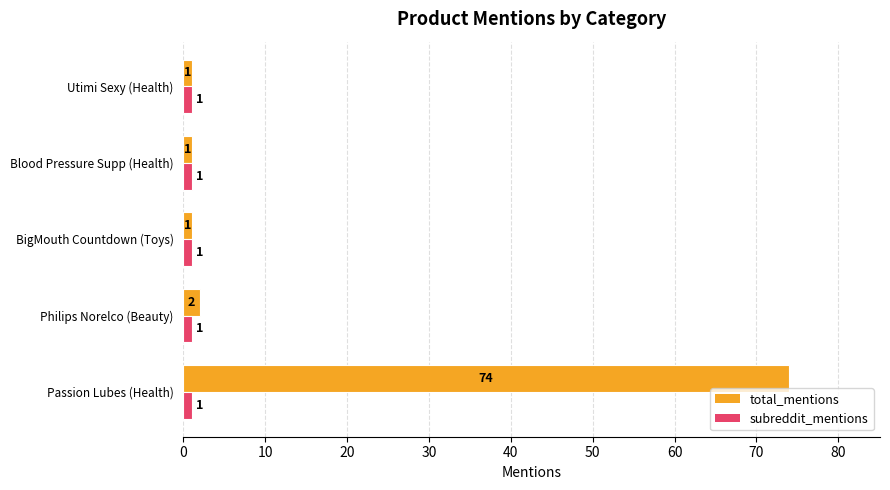

Where is total_mentions nearest to the value 37?

Philips Norelco (Beauty)